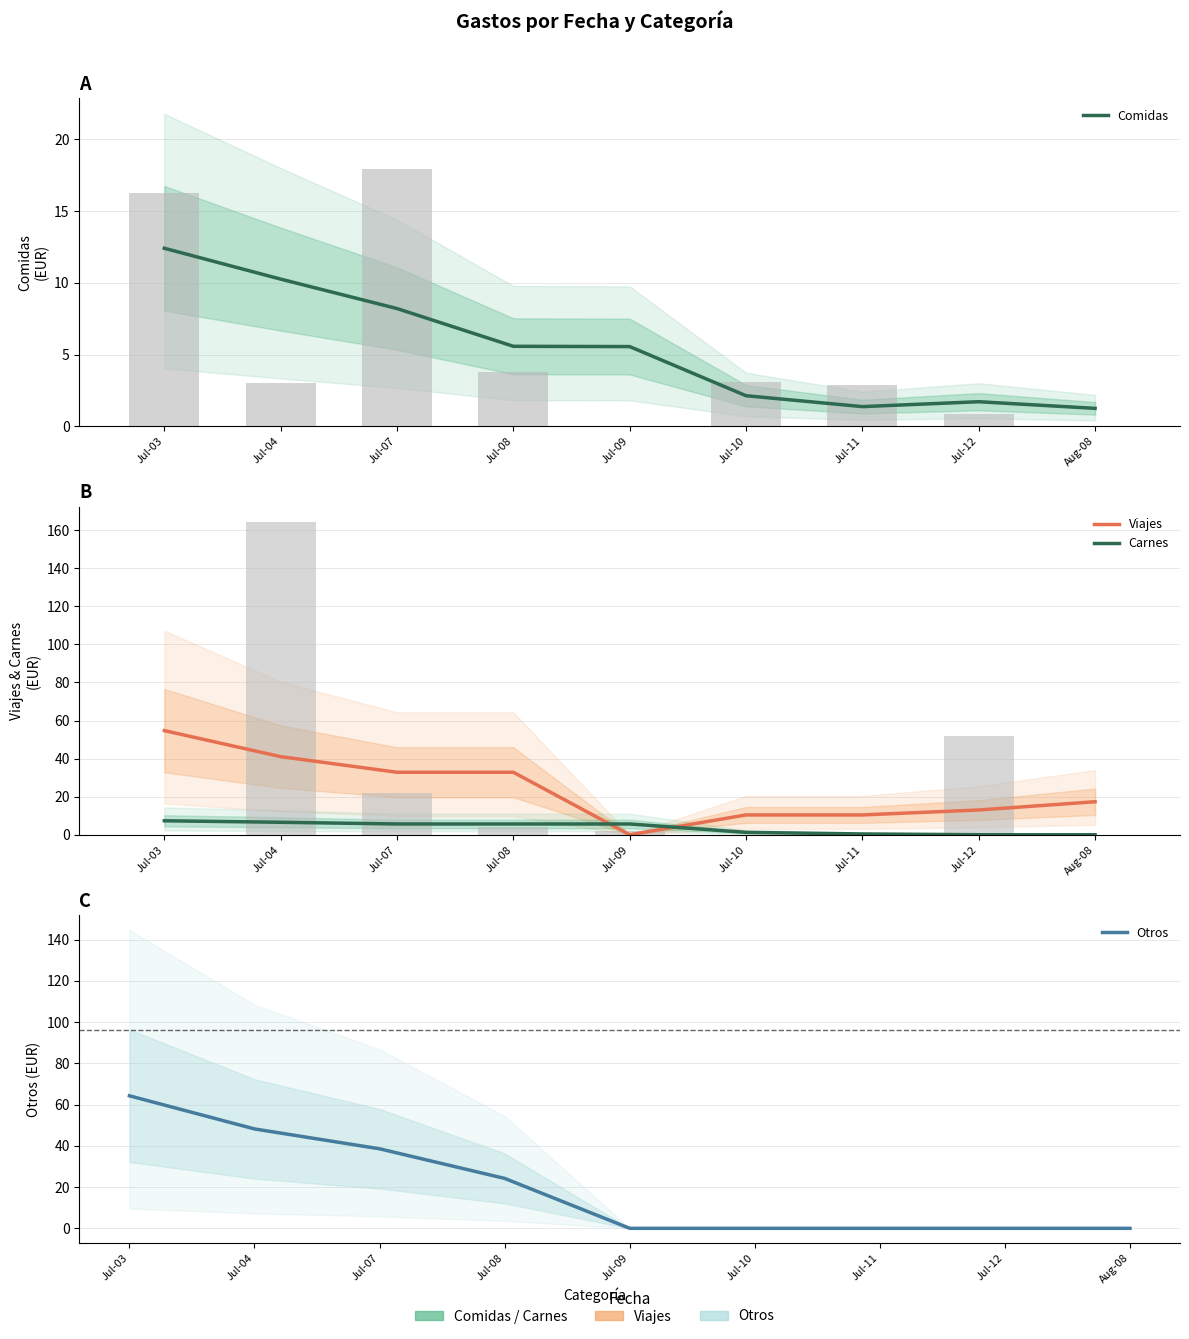

The Otros series shows 0.0 at Jul-12. True or false?

True